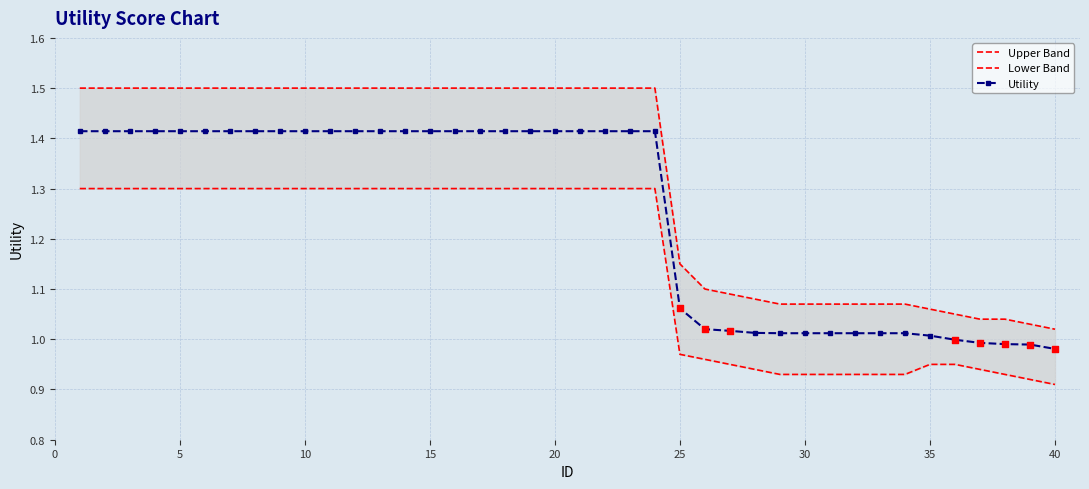

Which series has the largest total across all categories?

Upper Band